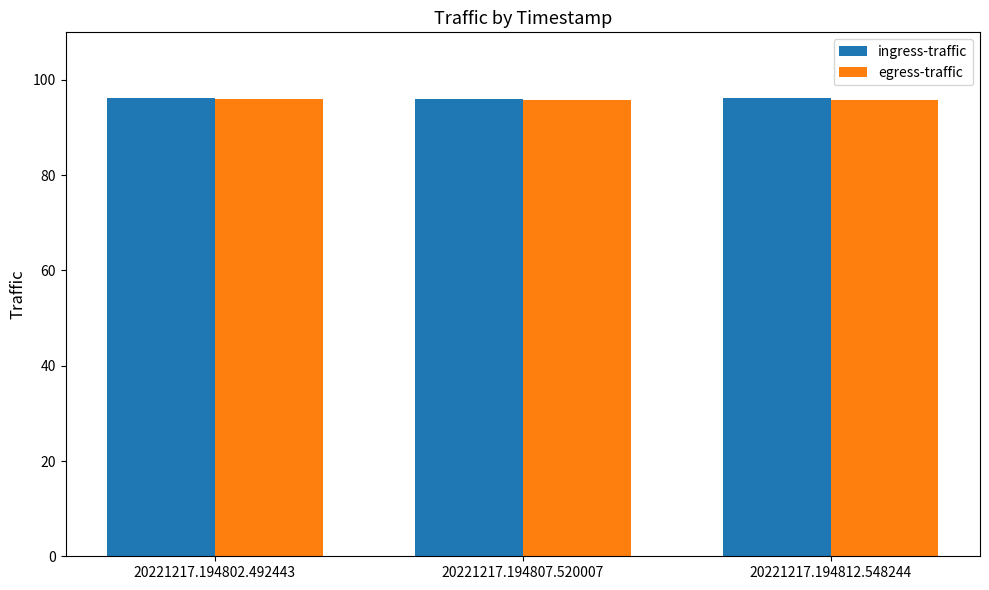

What is the total value across all series at 20221217.194802.492443?

192.0